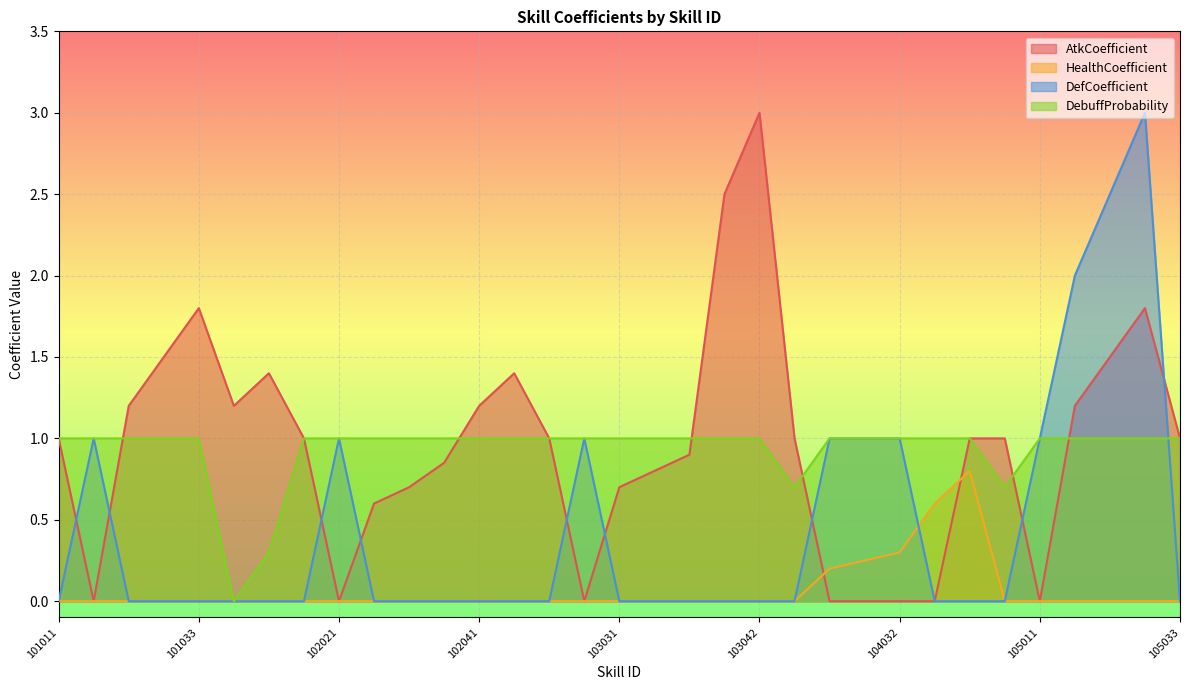

Which series has the largest total across all categories?

AtkCoefficient